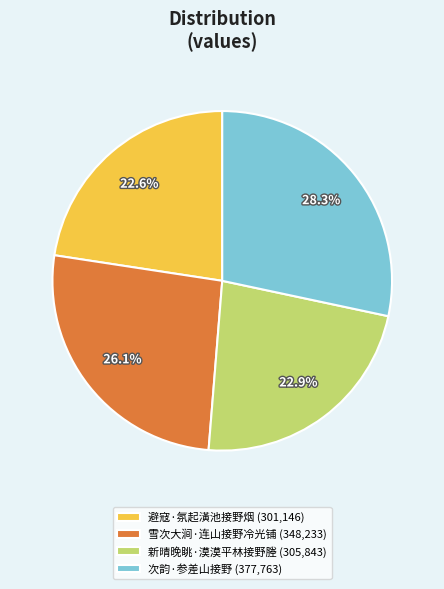

To the nearest percent, what is the difference between the 新晴晚眺·漠漠平林接野塍 and 雪次大涧·连山接野冷光铺 slice percentages?

3%